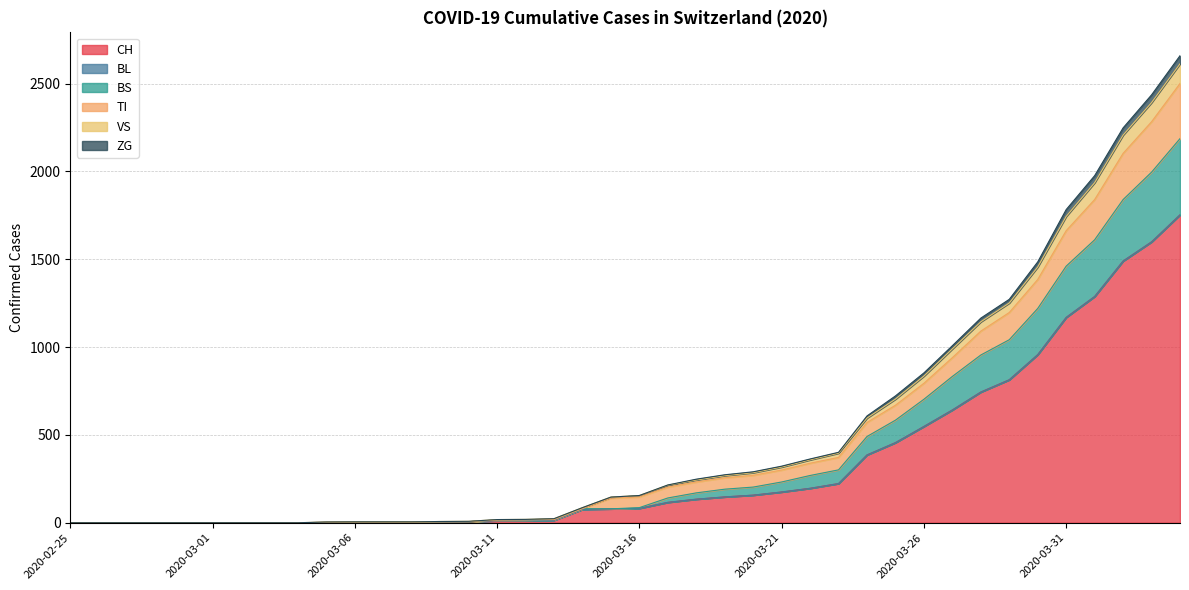

What position from the right is 2020-03-27?

9